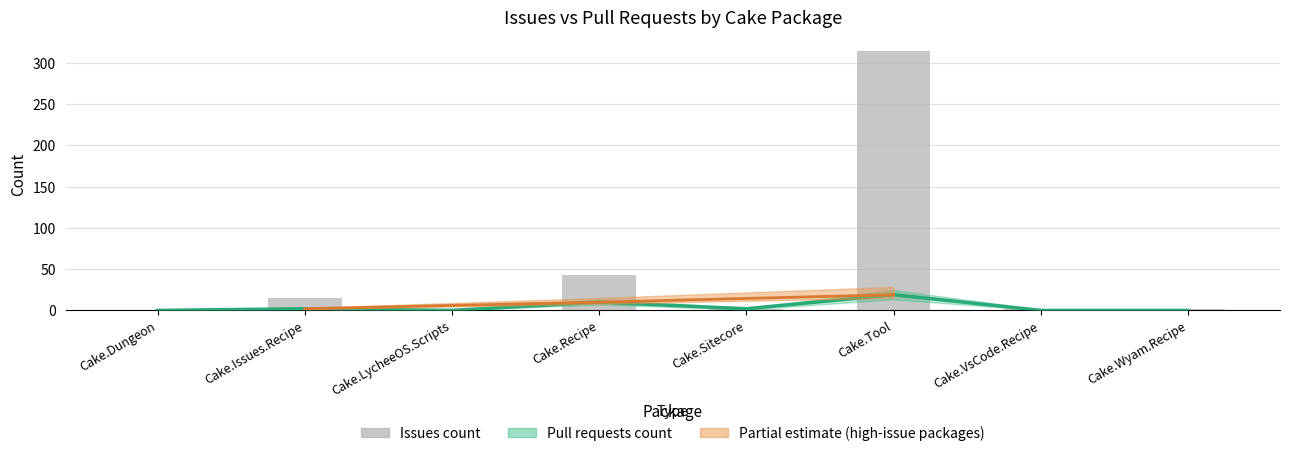

Reading left to right, extract all data points from this chart.

Pull requests count: Cake.Dungeon=0	Cake.Issues.Recipe=2	Cake.LycheeOS.Scripts=0	Cake.Recipe=10	Cake.Sitecore=2	Cake.Tool=19	Cake.VsCode.Recipe=0	Cake.Wyam.Recipe=0
Issues count: Cake.Dungeon=0	Cake.Issues.Recipe=15	Cake.LycheeOS.Scripts=0	Cake.Recipe=43	Cake.Sitecore=2	Cake.Tool=315	Cake.VsCode.Recipe=2	Cake.Wyam.Recipe=2